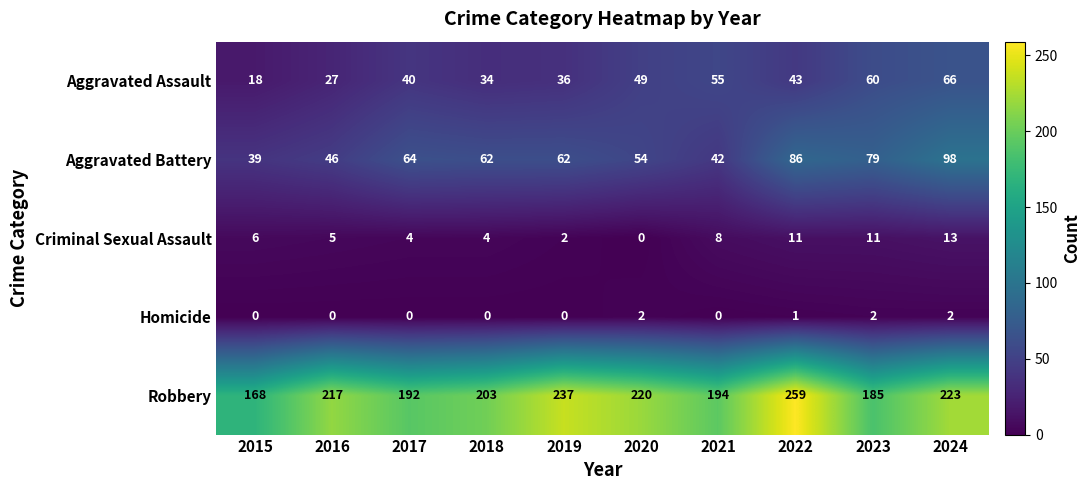

What is the approximate value of Robbery at 2019, to the nearest 10?

240